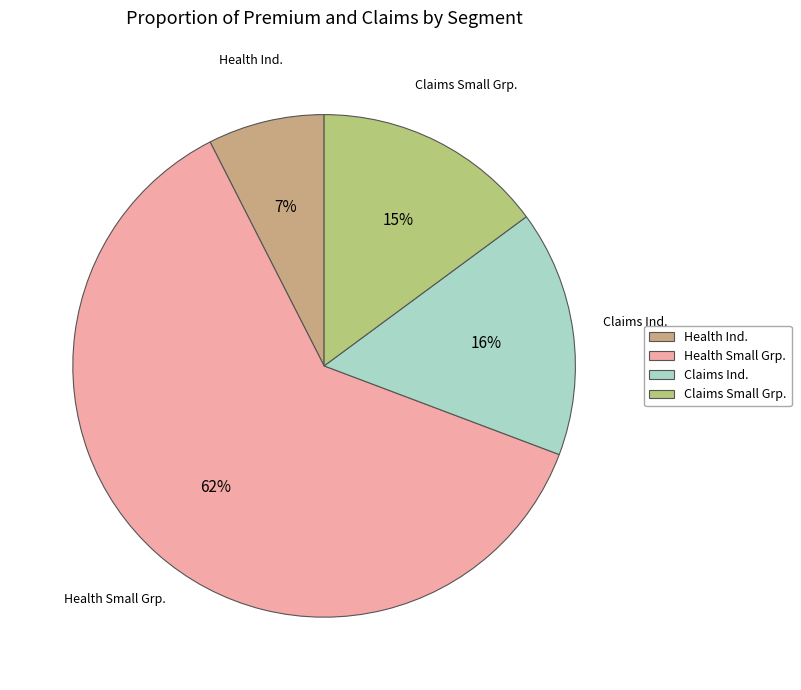

To the nearest percent, what percentage of the pie is Health Ind.?

7%